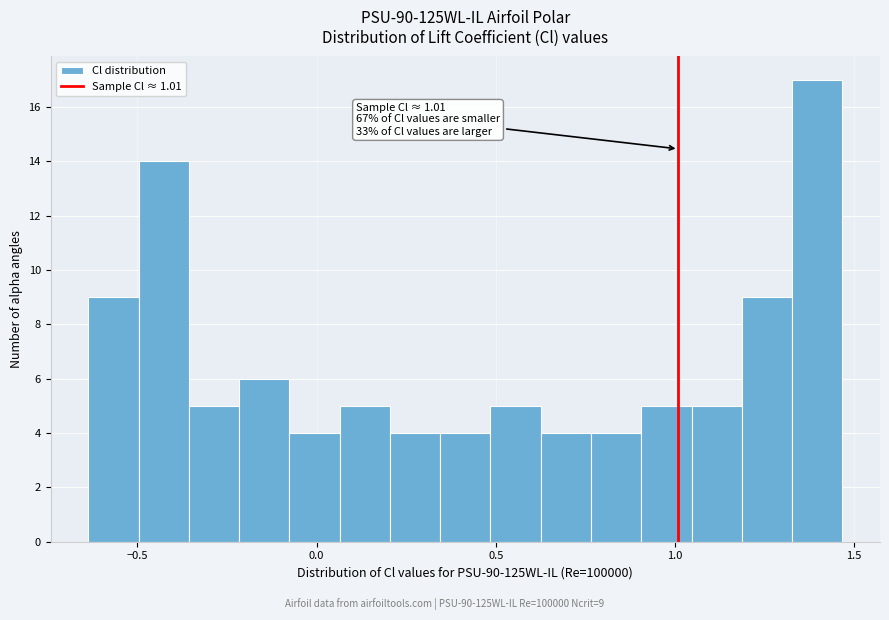

Around what value on the x-axis is the tallest bar? Give the approximate position of its centre, as read against the axis.

1.40